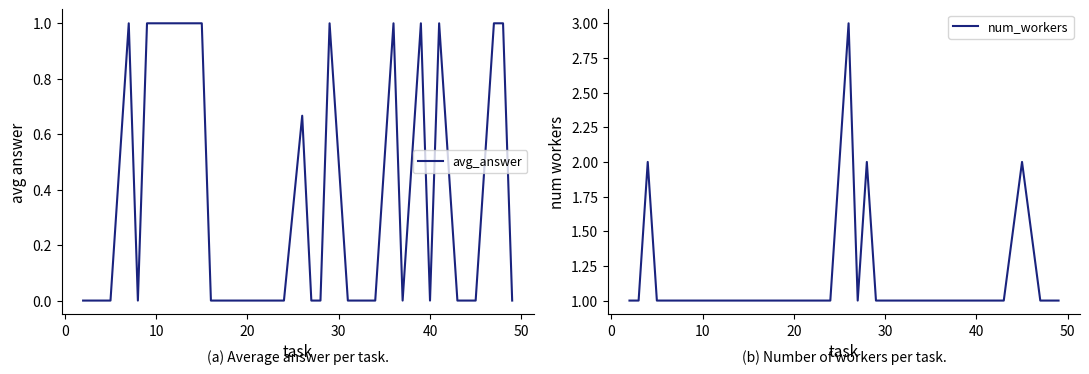

Which series has the widest spread of values?

num_workers